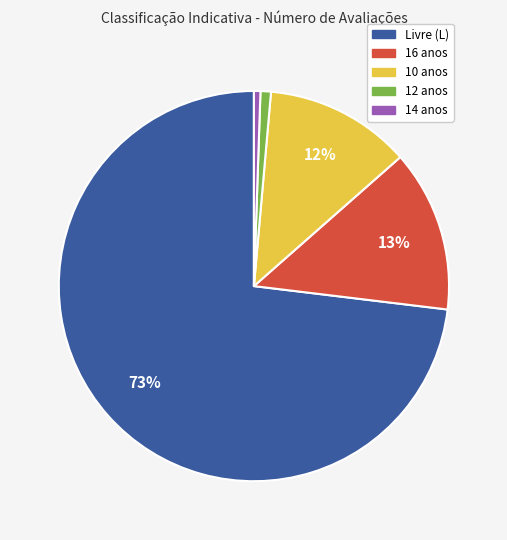

To the nearest percent, what is the average slice percentage?

20%